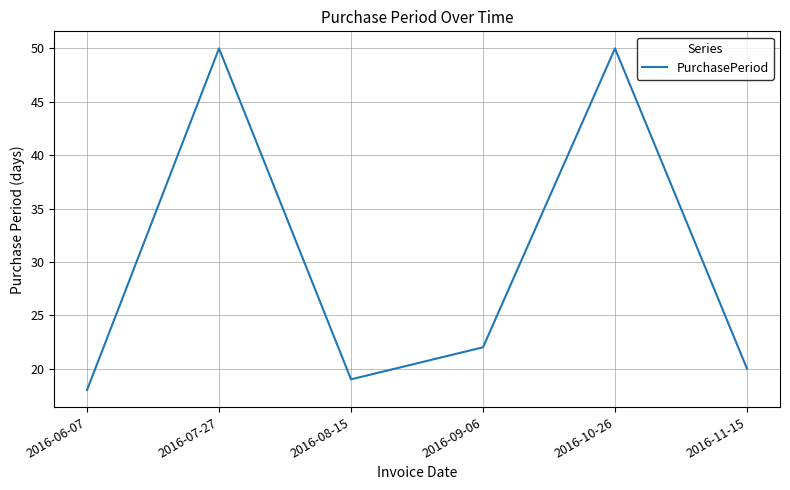

The value at 2016-11-15 is 20. True or false?

True